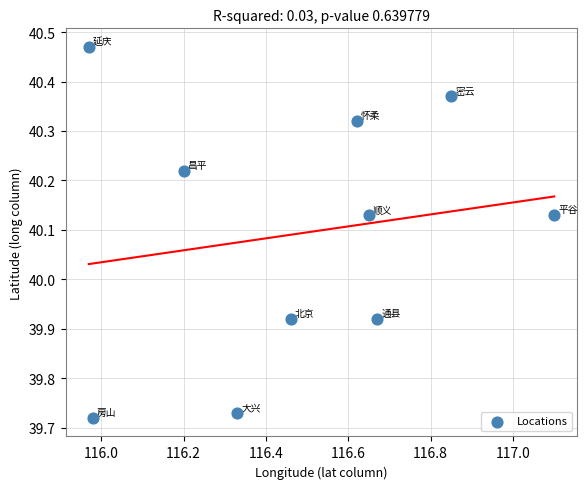

What is the range of X values (max minus min)?

1.1